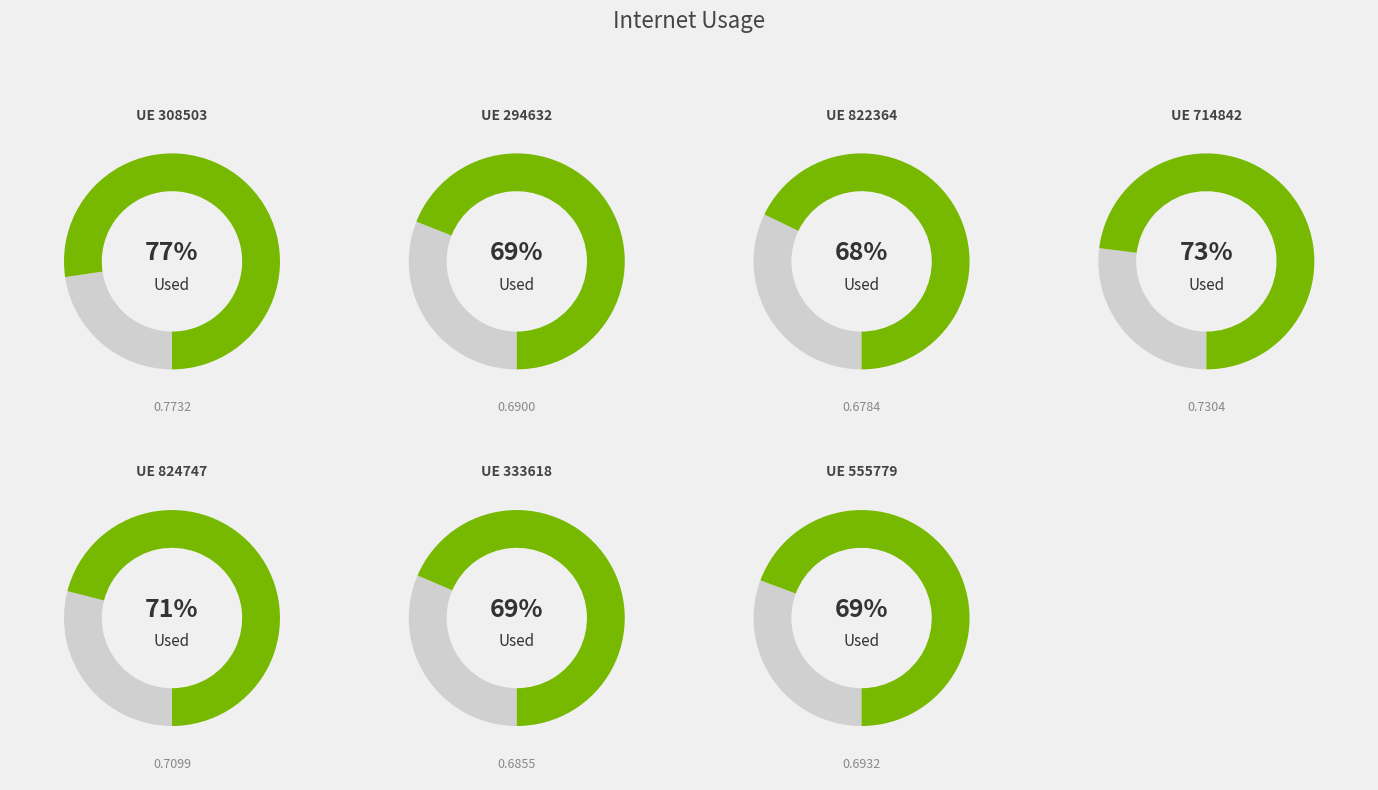

How many segments does this pie chart have?

7